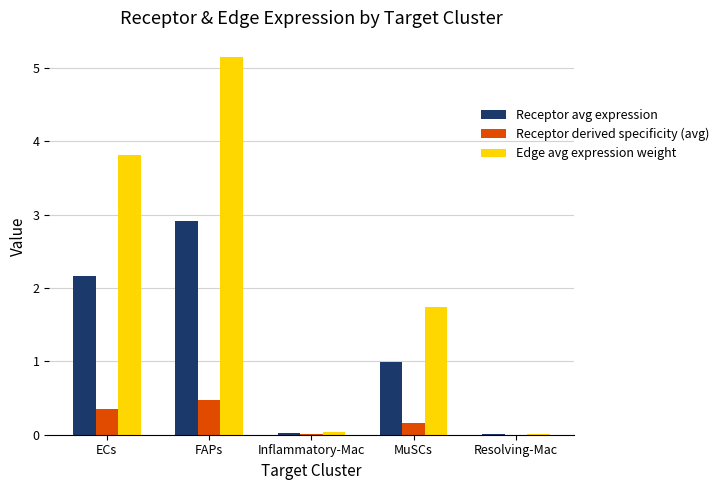

The value of Receptor avg expression at MuSCs is 1.0. True or false?

True